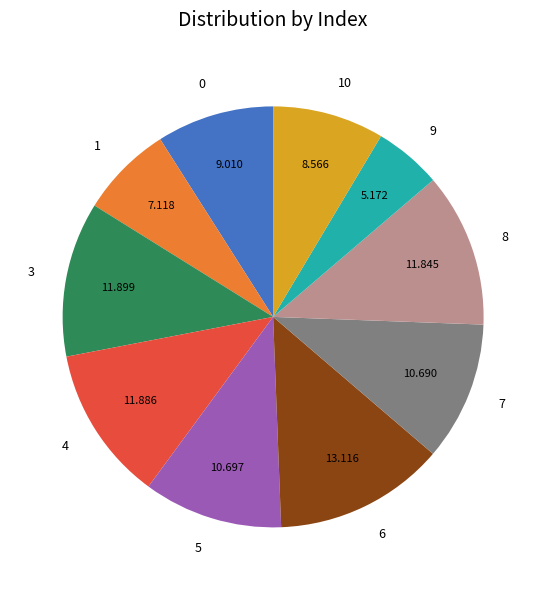

Does 0 account for over 50% of the chart?

No